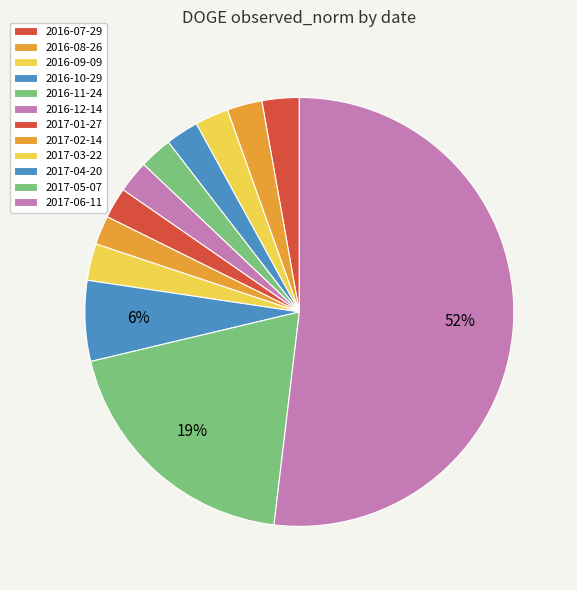

Count the number of slices in the pie.

12